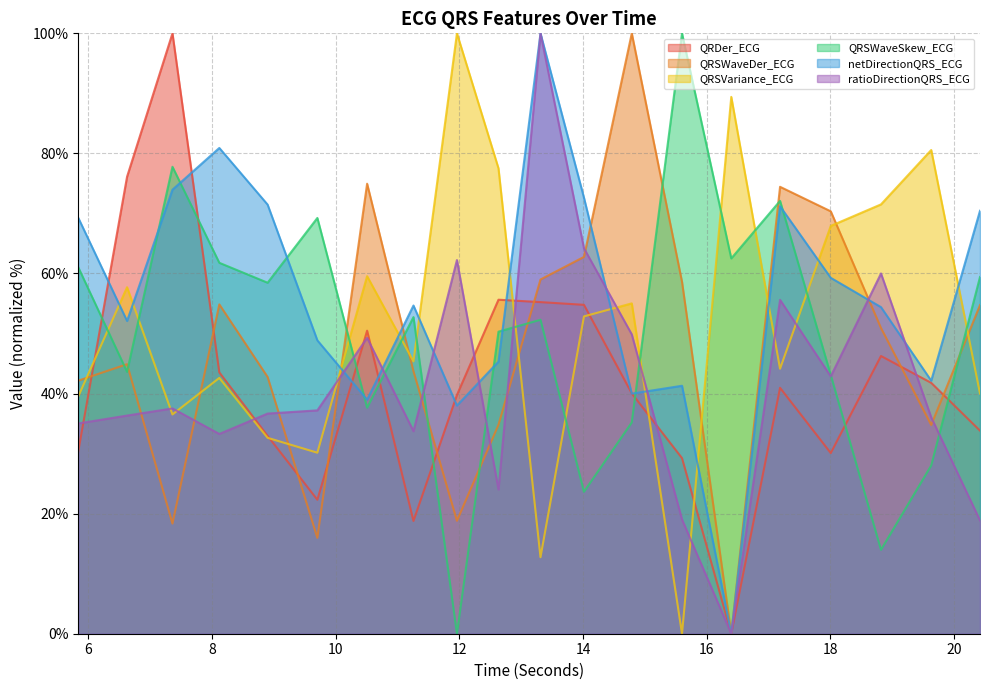

The netDirectionQRS_ECG series shows 51.7 at 8.1171875. True or false?

False